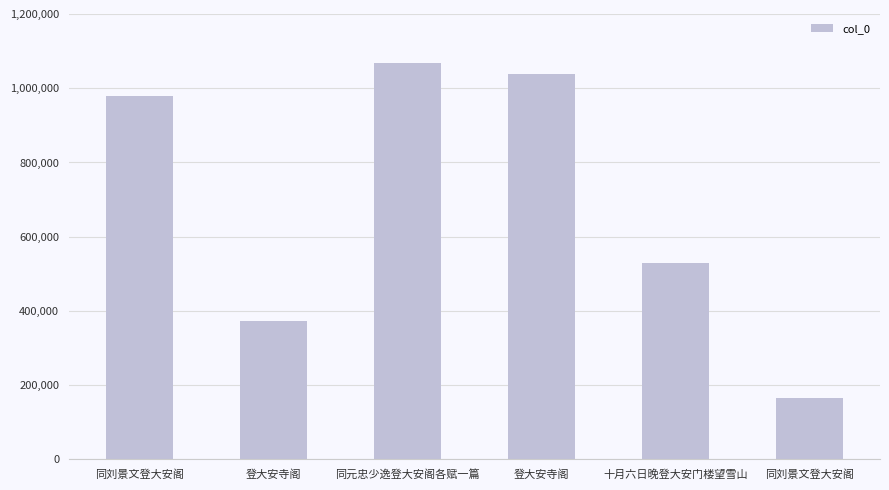

List the labels in order of value, smallest first.

同刘景文登大安阁, 登大安寺阁, 十月六日晚登大安门楼望雪山, 同刘景文登大安阁, 登大安寺阁, 同元忠少逸登大安阁各赋一篇